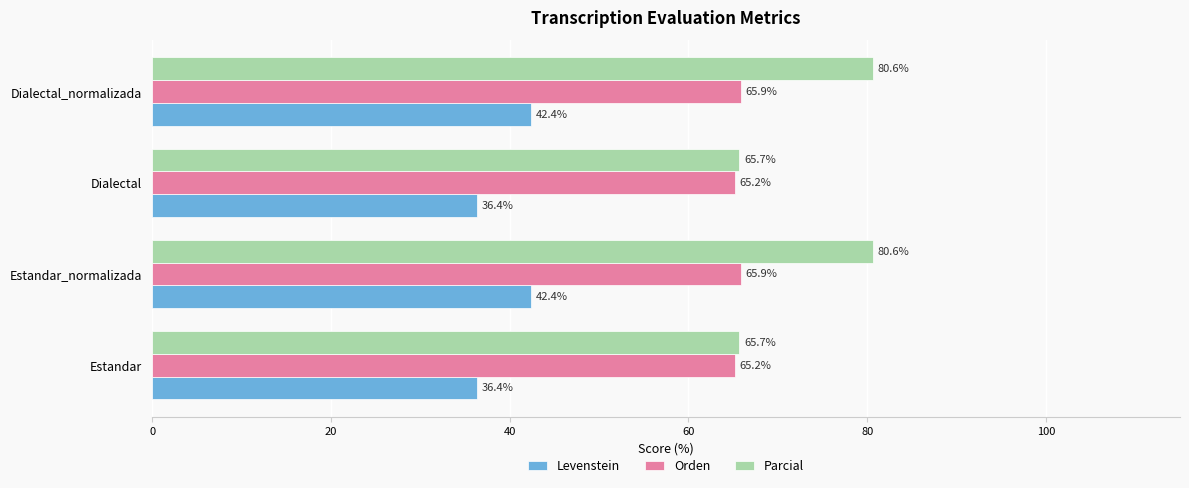

Which series has the largest total across all categories?

Parcial